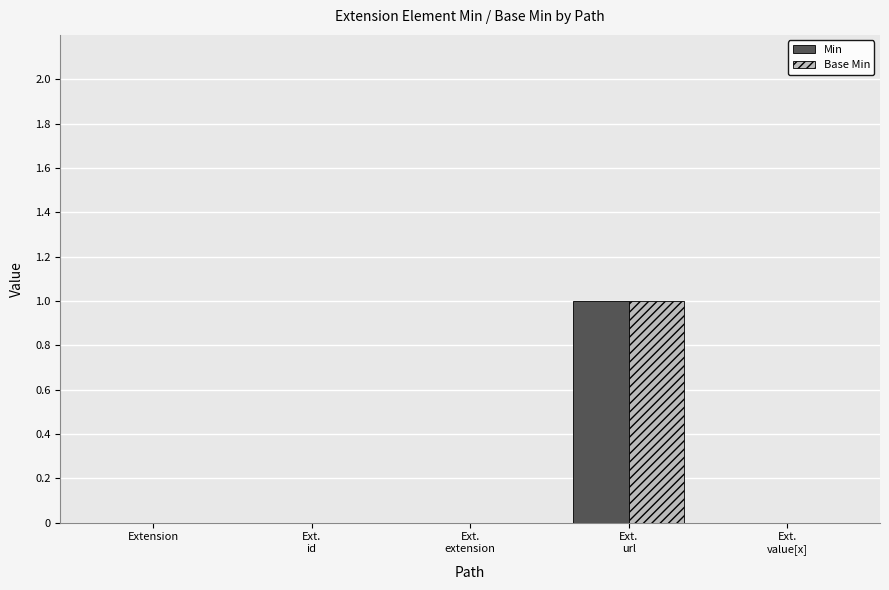

Reading left to right, list all the values displayed in this chart.

Min: 0	0	0	1	0
Base Min: 0	0	0	1	0